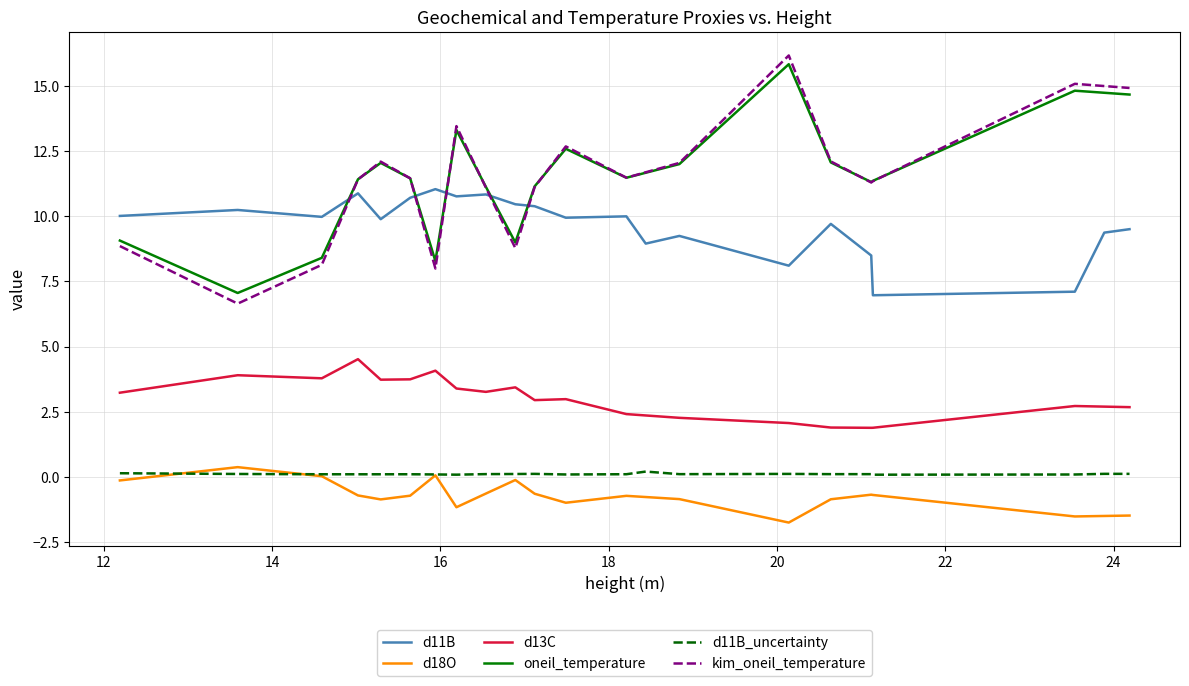

What is the smallest value displayed?

-1.7